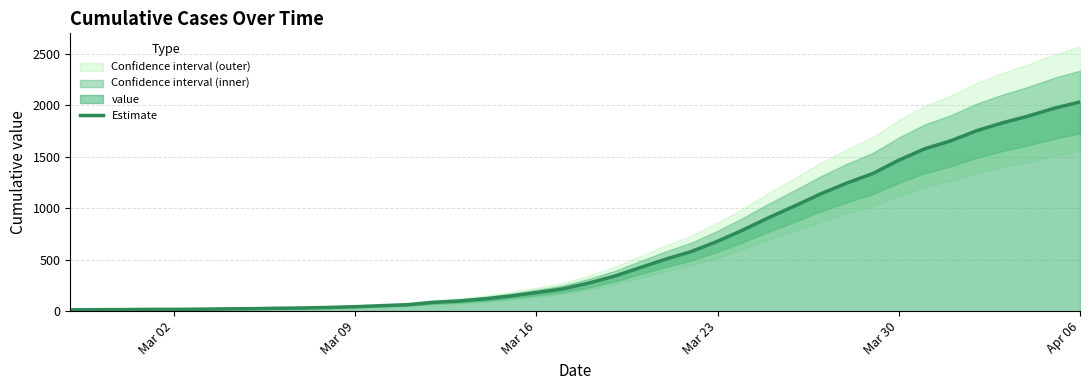

What is the highest value of the Estimate series?

2032